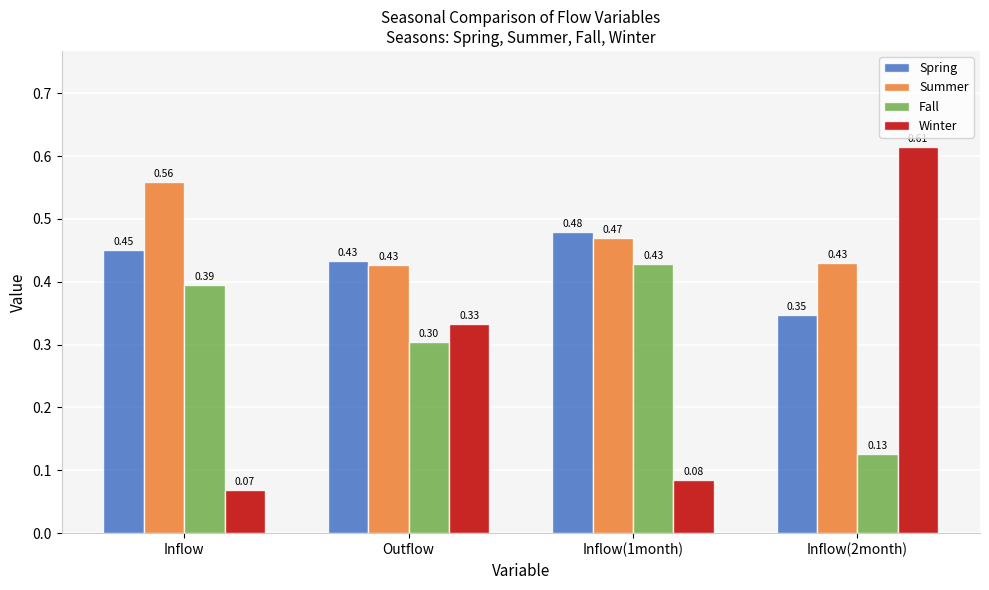

Between Inflow and Inflow(1month), which series saw the biggest shift?

Summer